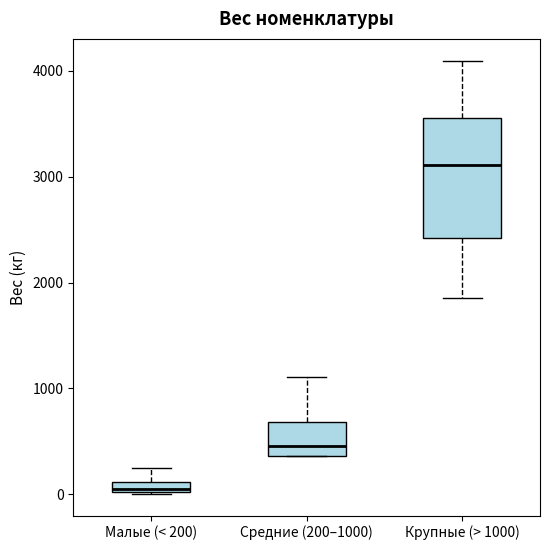

Which box is the tallest, from its lower edge to its upper edge?

Крупные (> 1000)